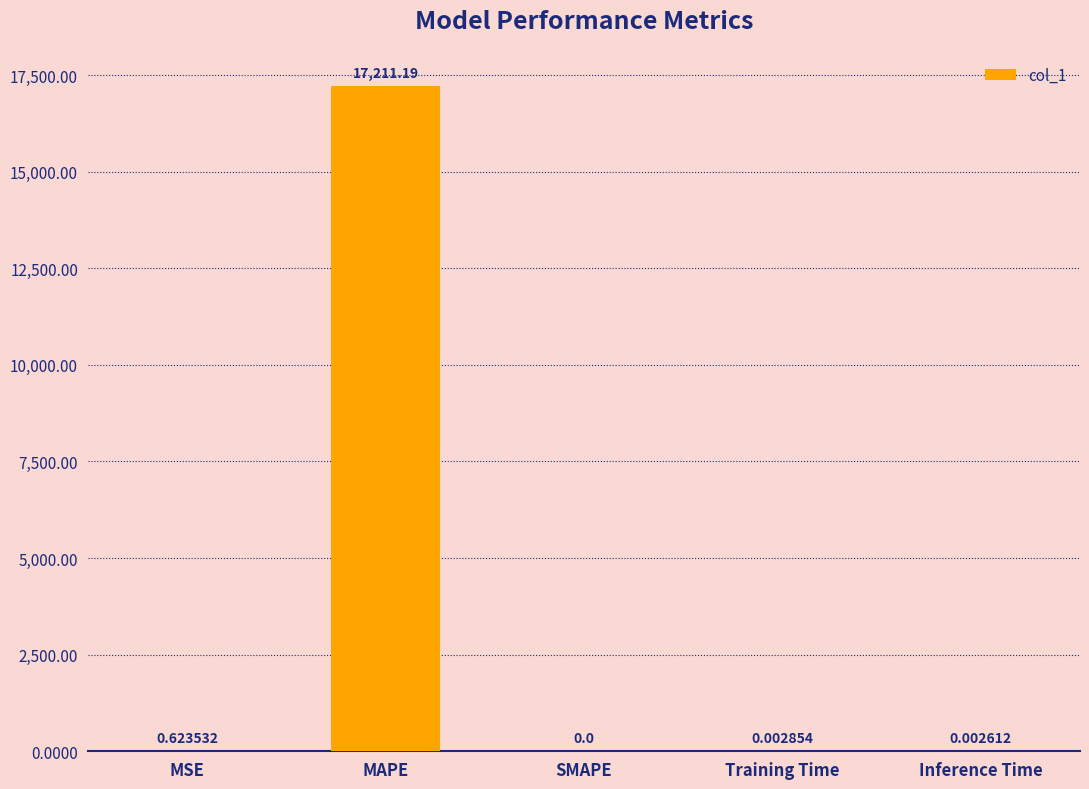

Between MSE and Training Time, which is larger?

MSE